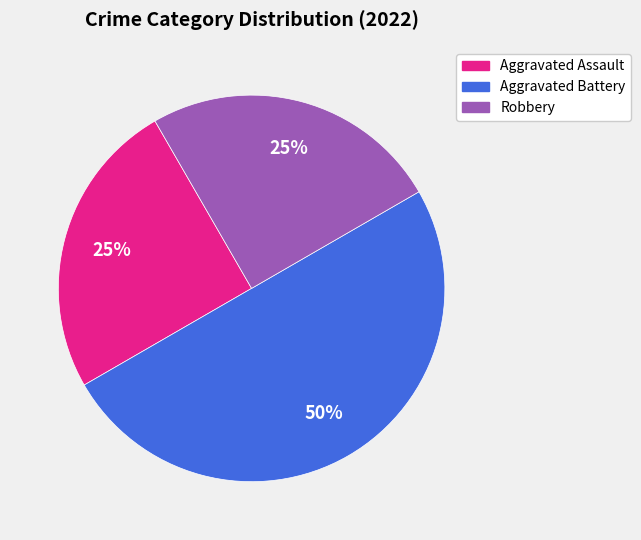

Combined, do Aggravated Assault and Aggravated Battery account for over 50%?

Yes